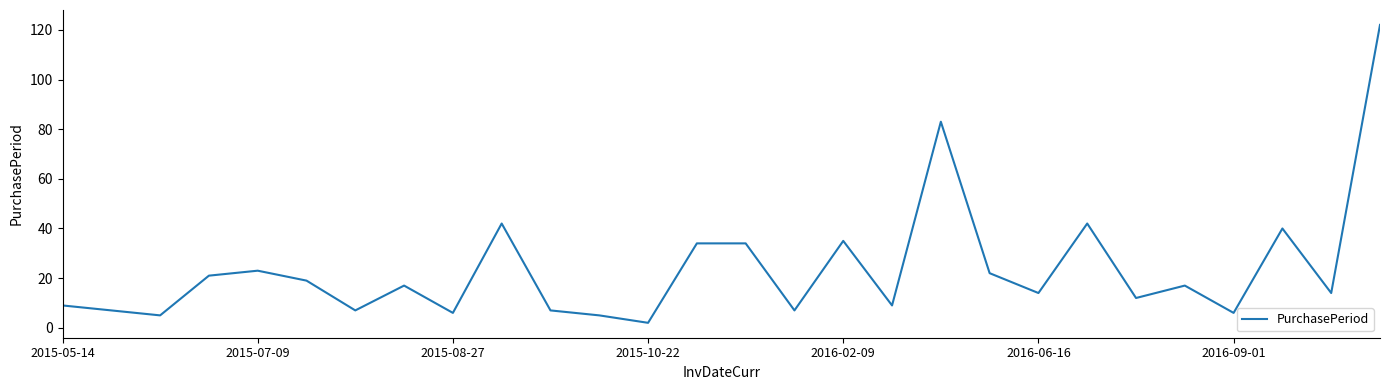

How many values are below 17?

14